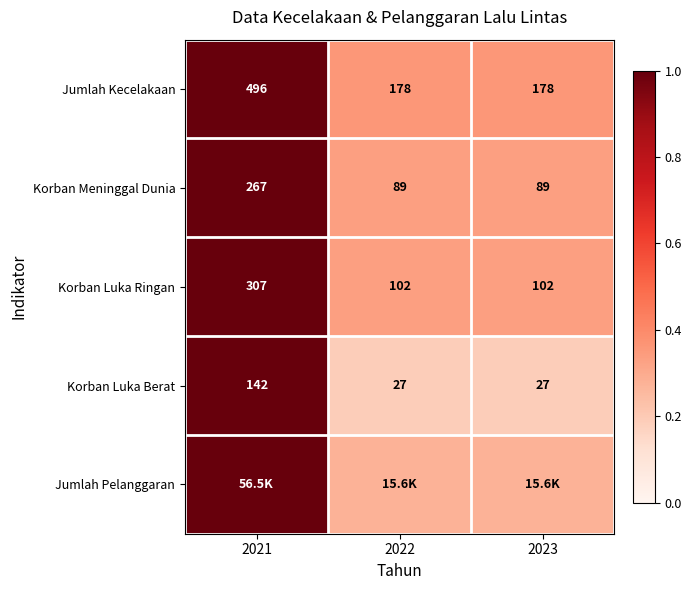

Is the value of Korban Meninggal Dunia at 2023 greater than the value of Jumlah Kecelakaan at 2021?

No